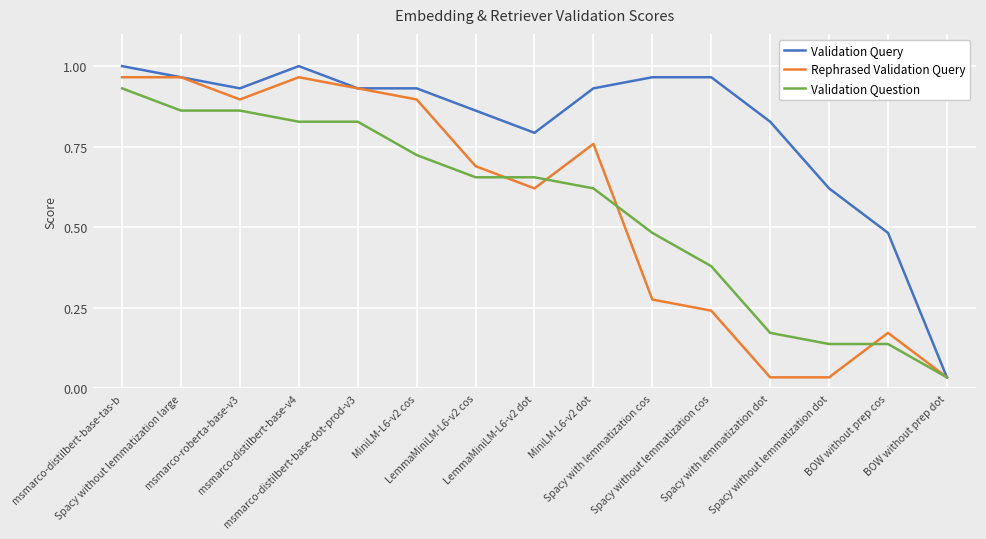

At which label does Validation Question reach its peak?

msmarco-distilbert-base-tas-b